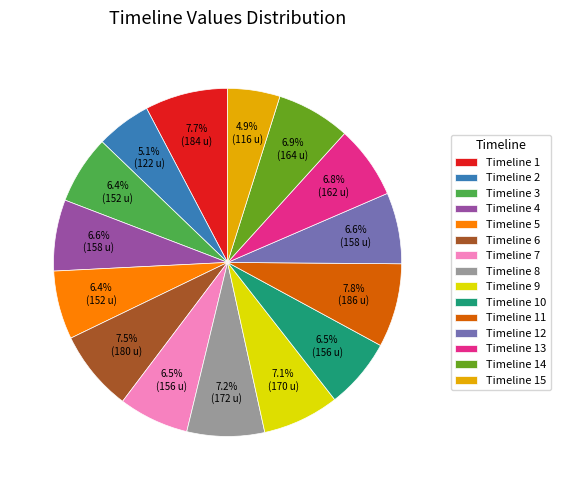

Between Timeline 15 and Timeline 14, which is larger?

Timeline 14